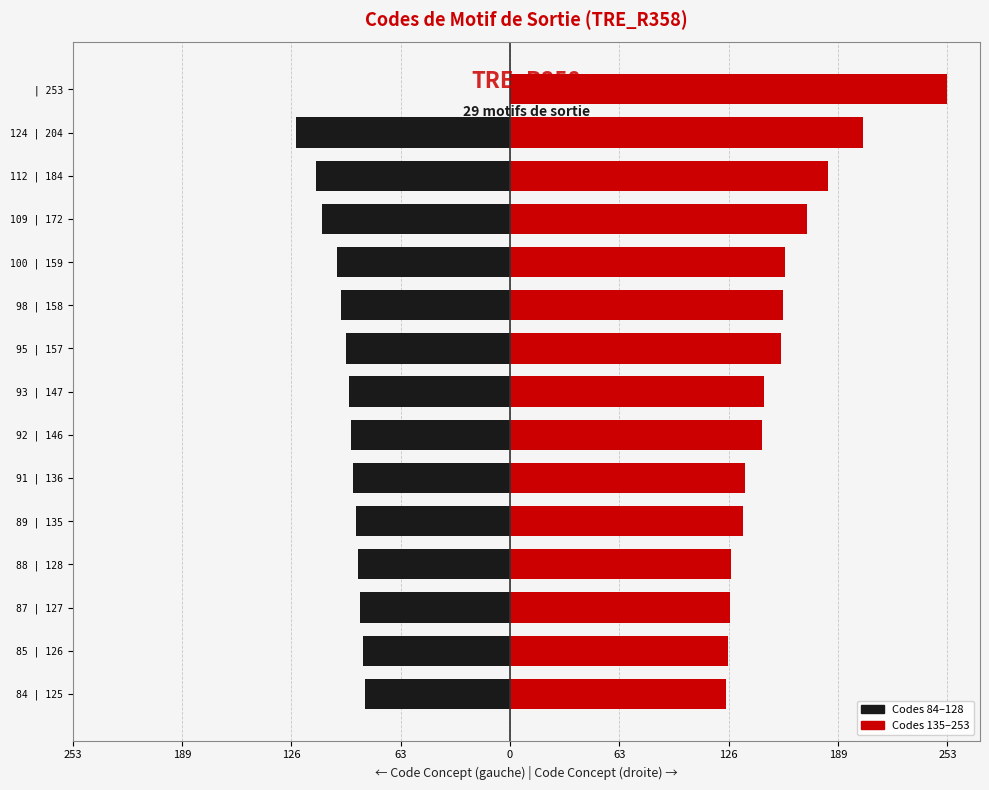

Rank the series by their maximum value, from lowest to highest.

Codes 84–128, Codes 135–253